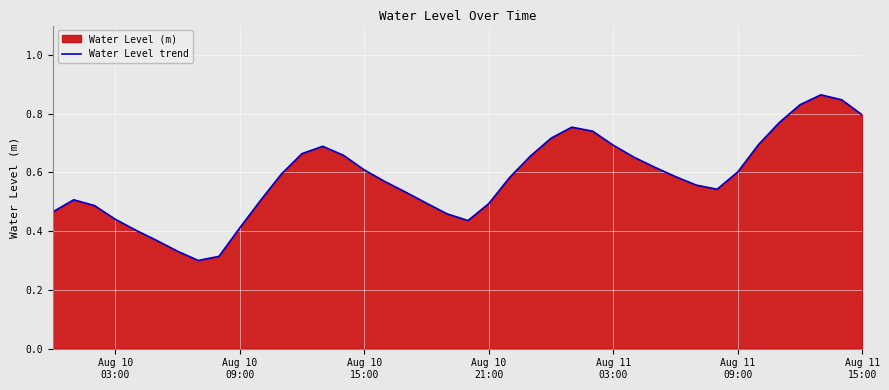

What is the average value?

0.6